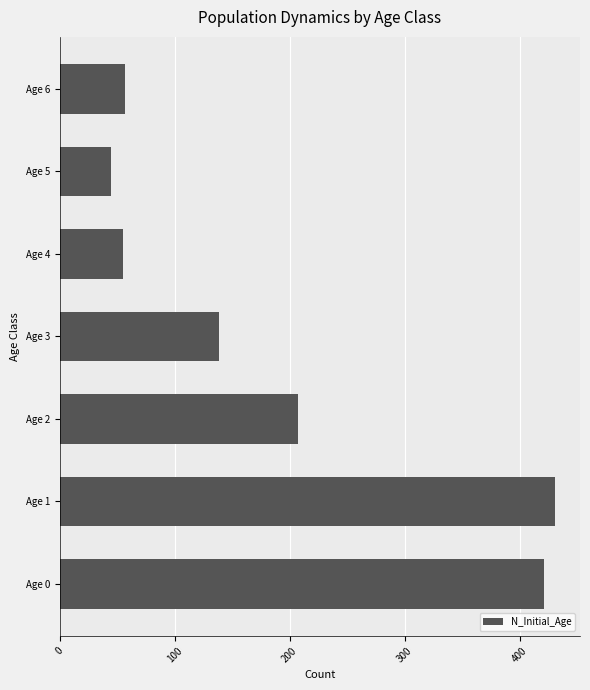

What is the difference between the values at Age 2 and Age 1?

224